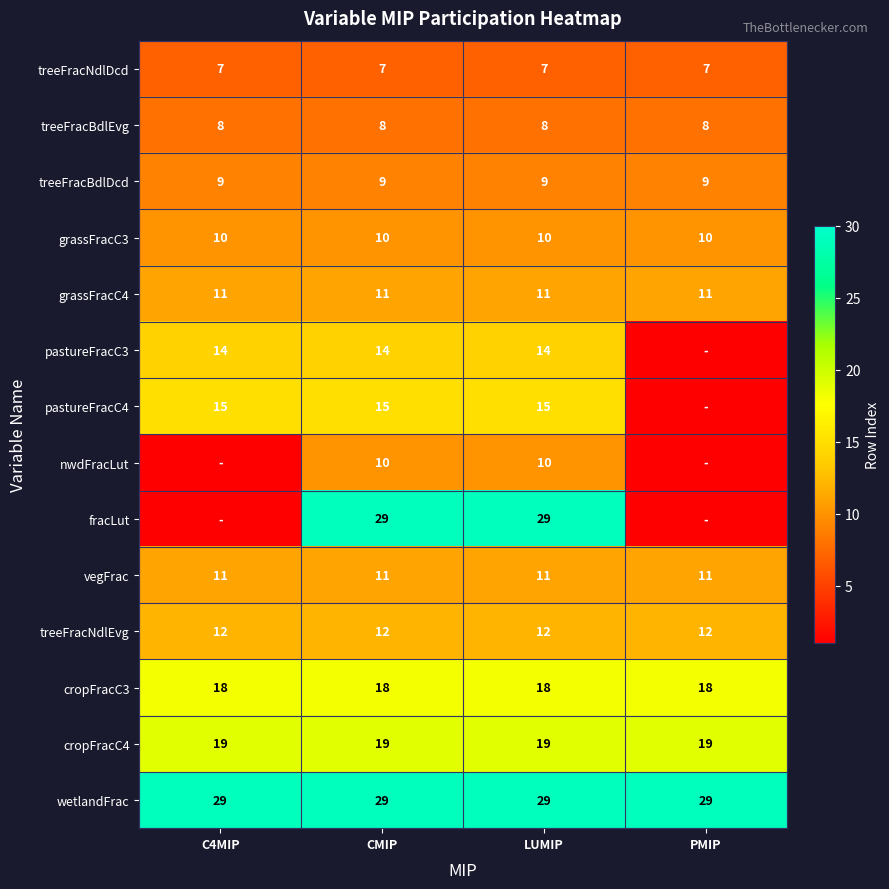

Is it true that vegFrac equals 4 at PMIP?

False